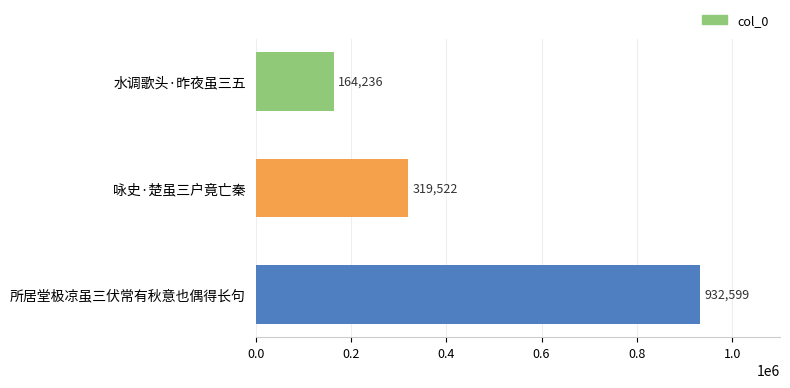

What is the maximum value shown in the chart?

932599